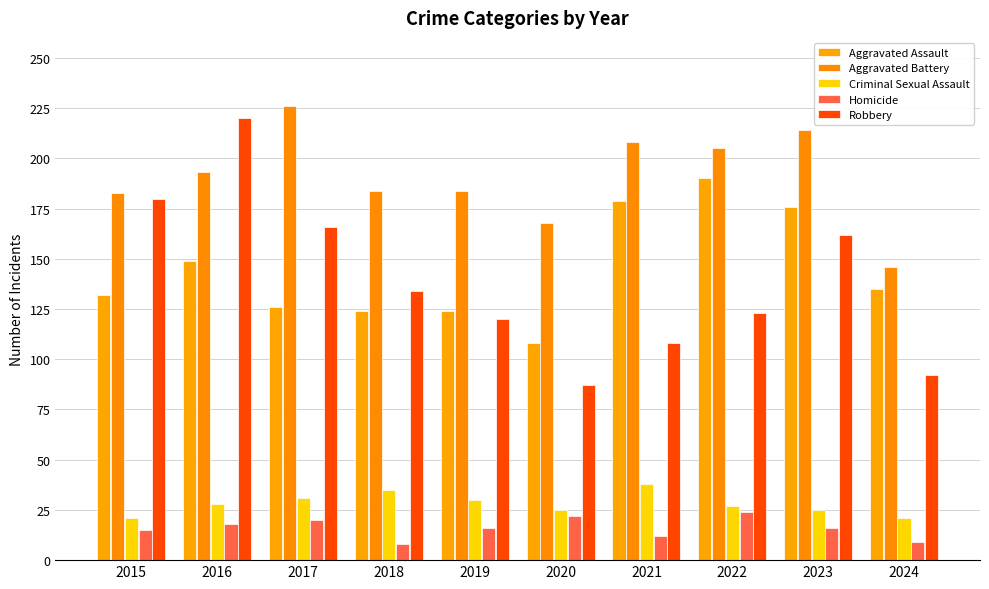

Does the chart contain any negative values?

No